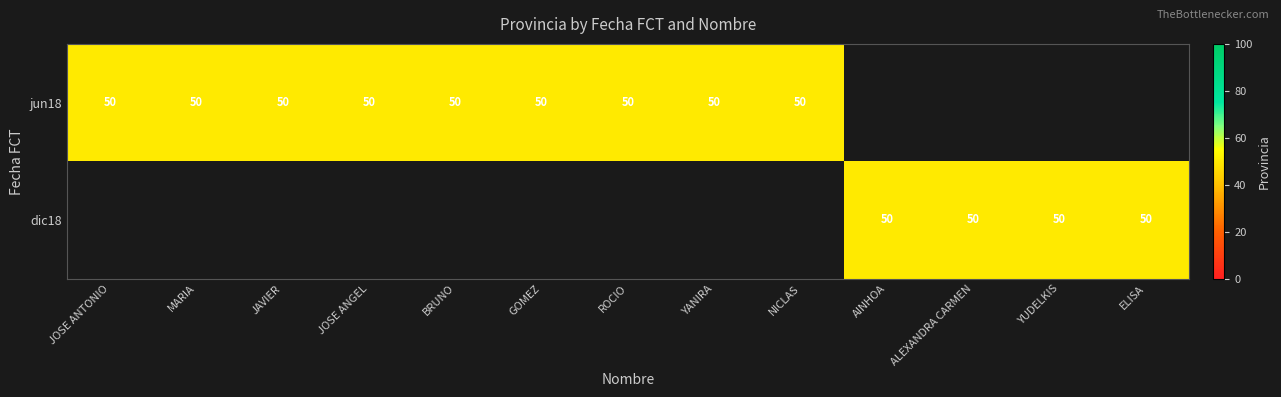

How many positive values does the dic18 series have?

4